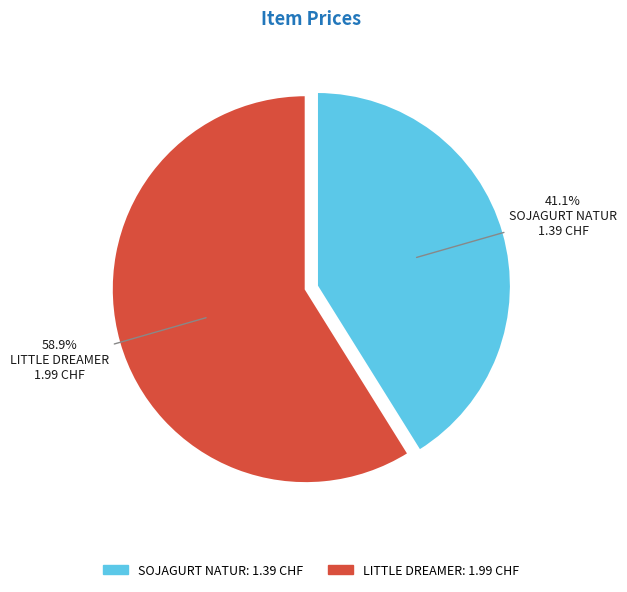

The LITTLE DREAMER slice represents 59% of the pie. True or false?

True